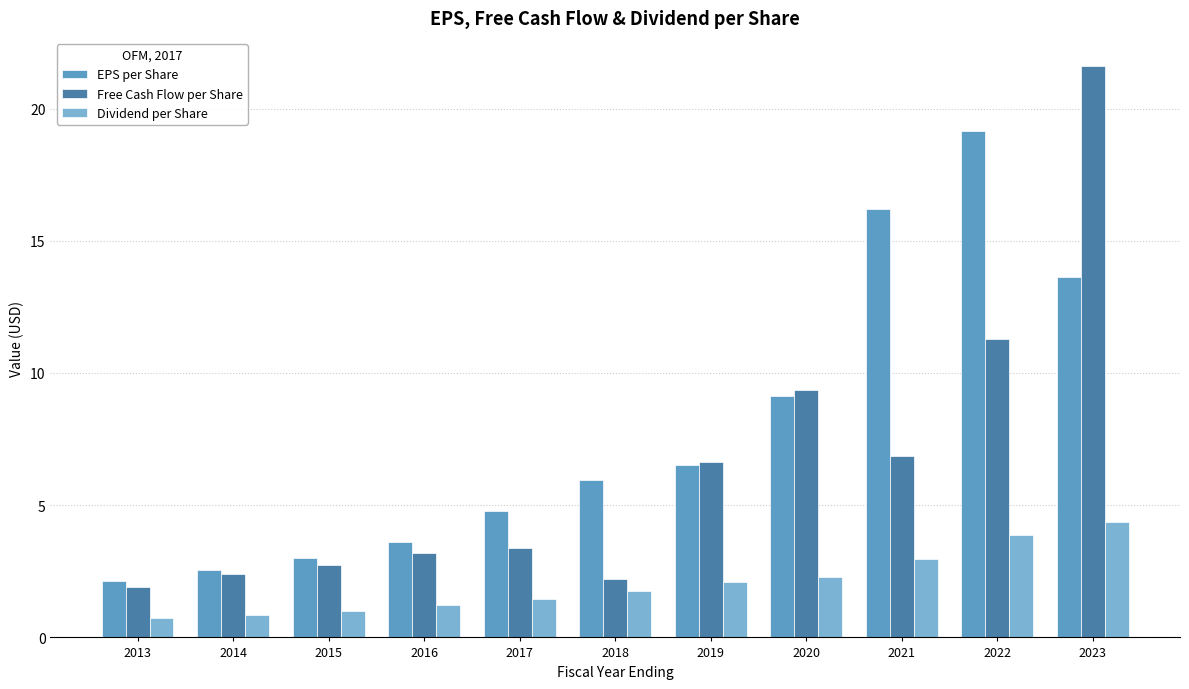

Reading right to left, what are all the values shown in this chart?

EPS per Share: 2023=13.6	2022=19.2	2021=16.2	2020=9.1	2019=6.5	2018=5.9	2017=4.8	2016=3.6	2015=3.0	2014=2.5	2013=2.1
Free Cash Flow per Share: 2023=21.6	2022=11.3	2021=6.9	2020=9.3	2019=6.6	2018=2.2	2017=3.4	2016=3.2	2015=2.7	2014=2.4	2013=1.9
Dividend per Share: 2023=4.4	2022=3.9	2021=3.0	2020=2.3	2019=2.1	2018=1.8	2017=1.4	2016=1.2	2015=1.0	2014=0.9	2013=0.7